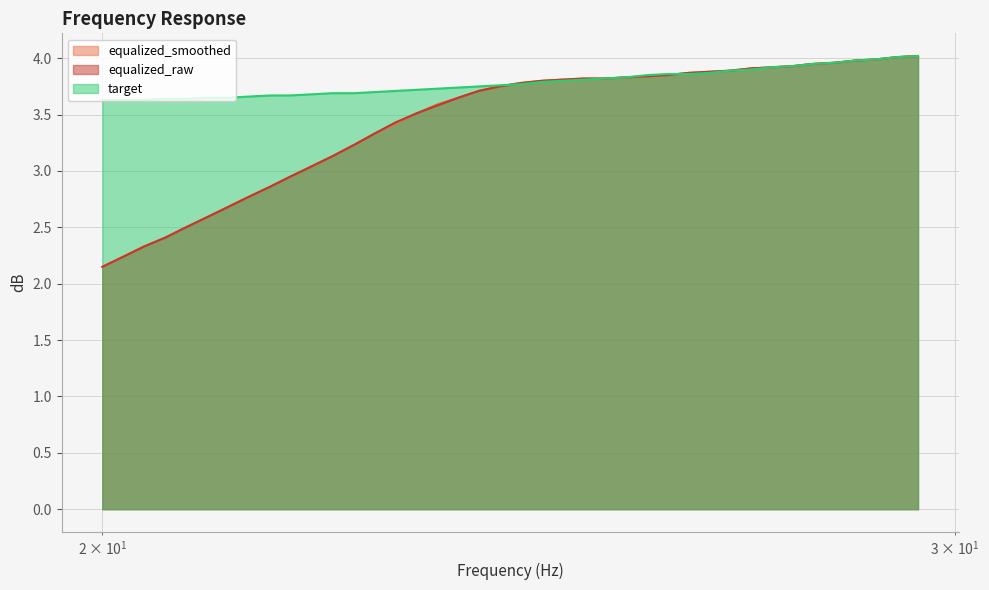

What is the label of the 8th point from the right?

27.5